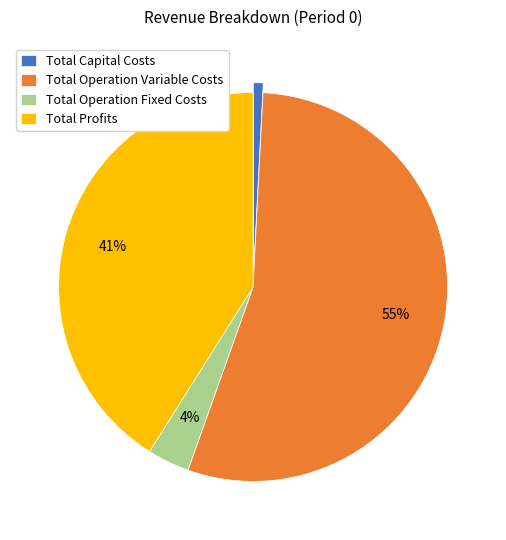

How many slices are in this pie chart?

4